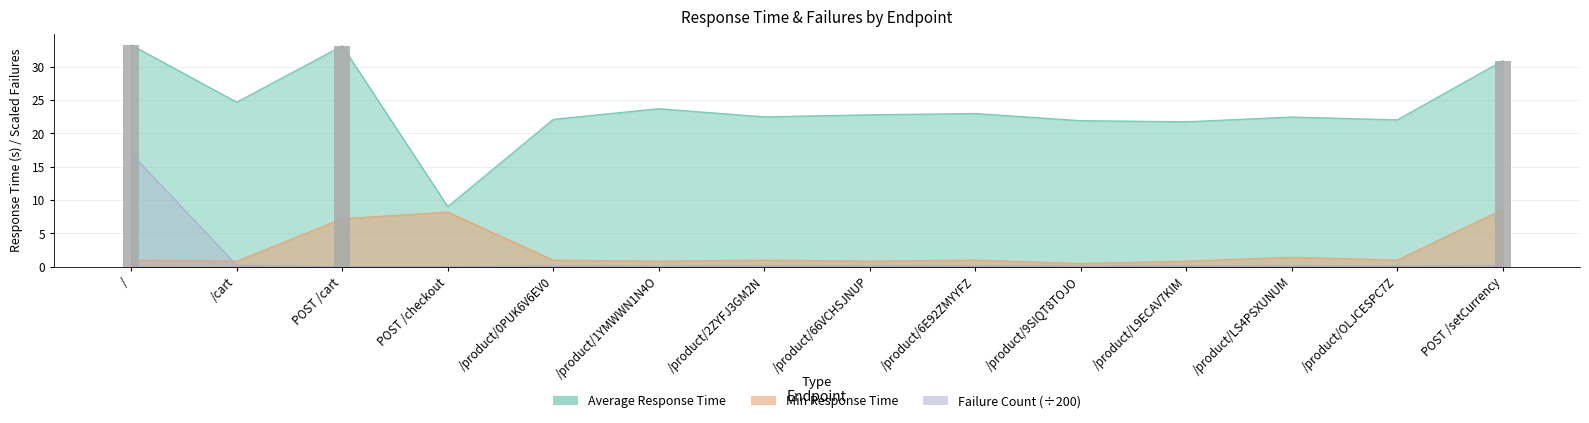

What is the highest value of the Min Response Time series?

8.6